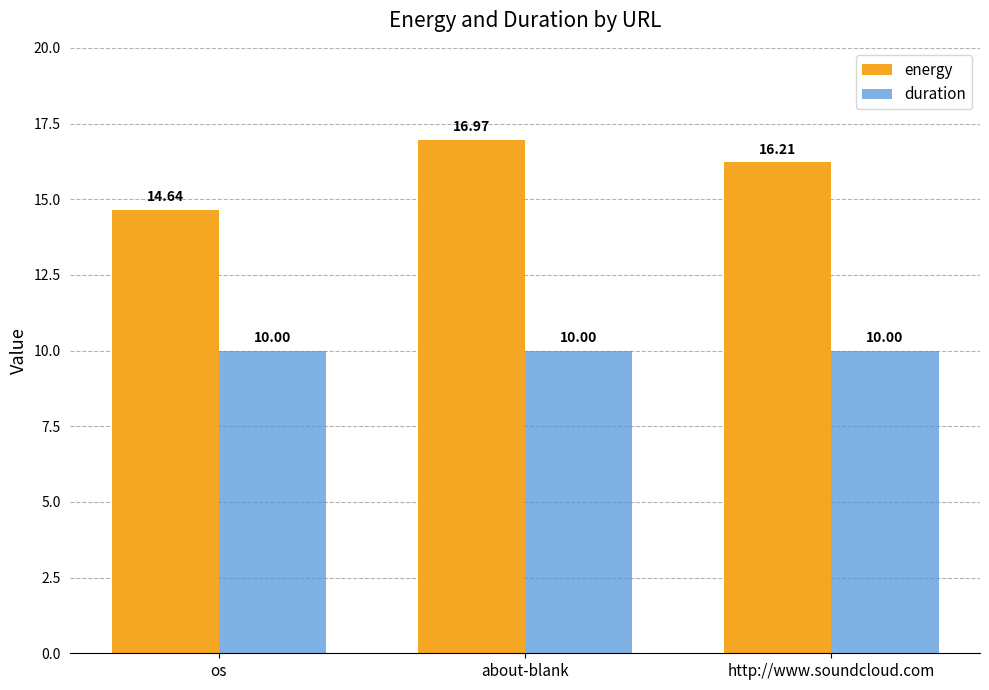

What is the label of the 3rd bar from the left?

http://www.soundcloud.com